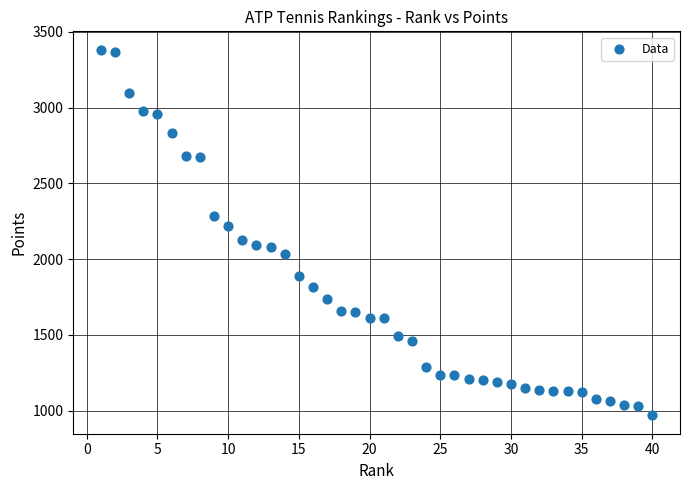

What is the range of X values (max minus min)?

39